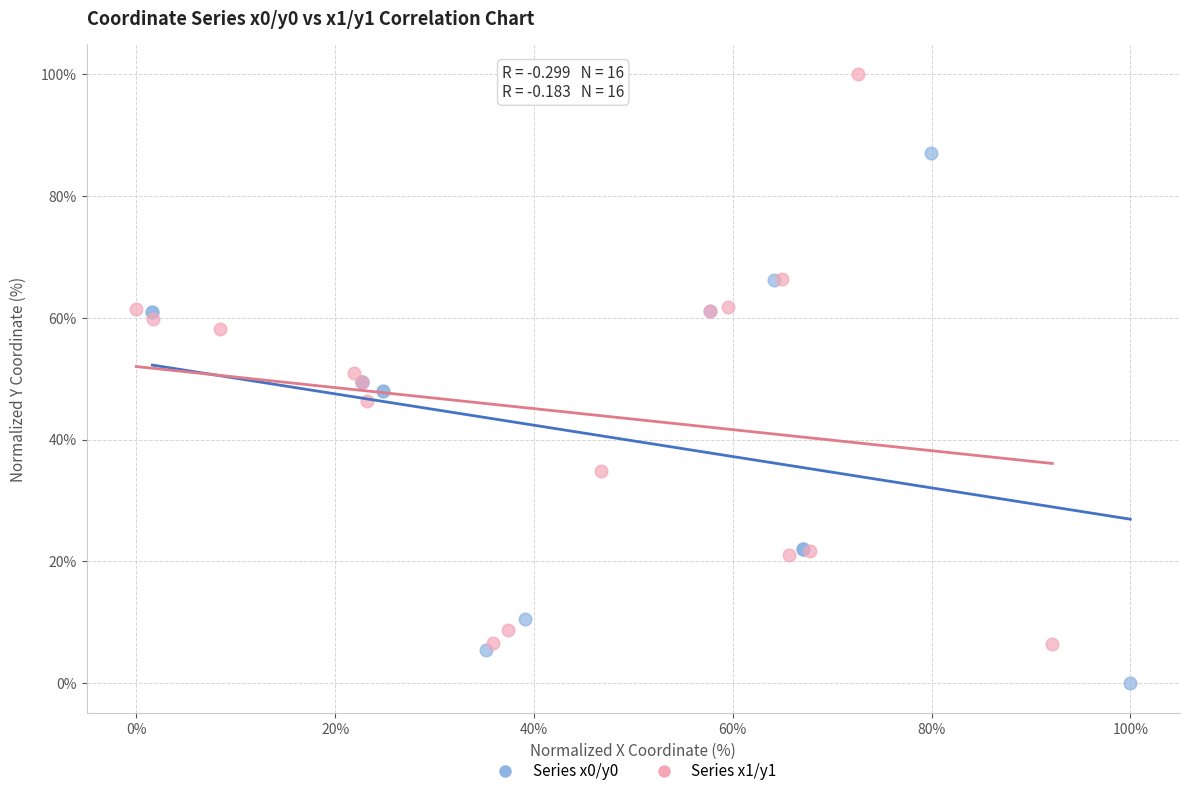

Which series has the largest Y range (max minus min)?

Series x1/y1